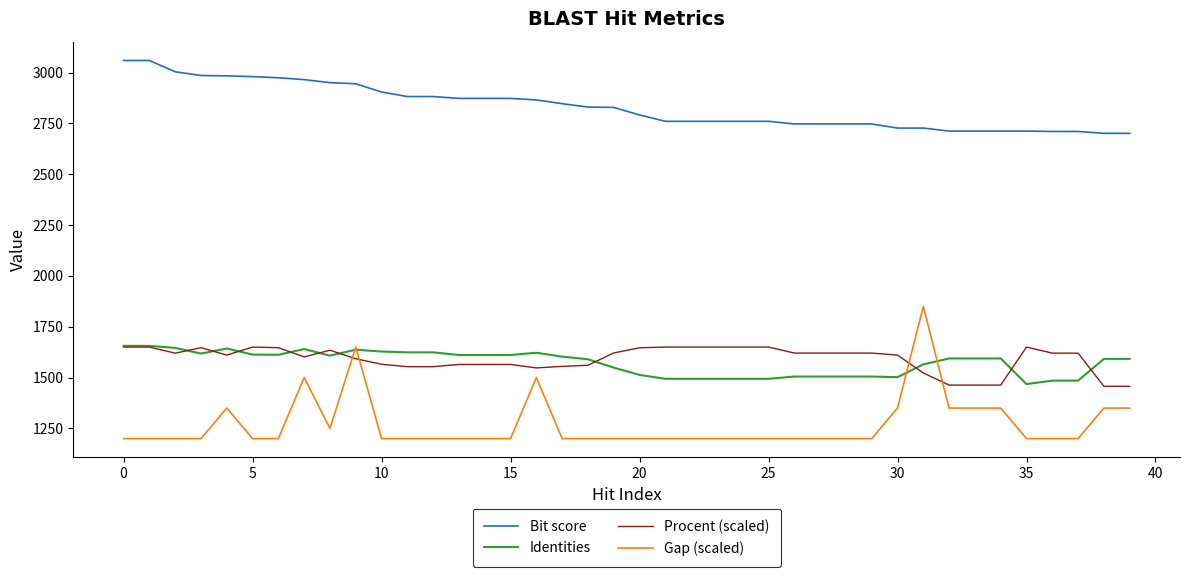

Which series has the largest total across all categories?

Bit score